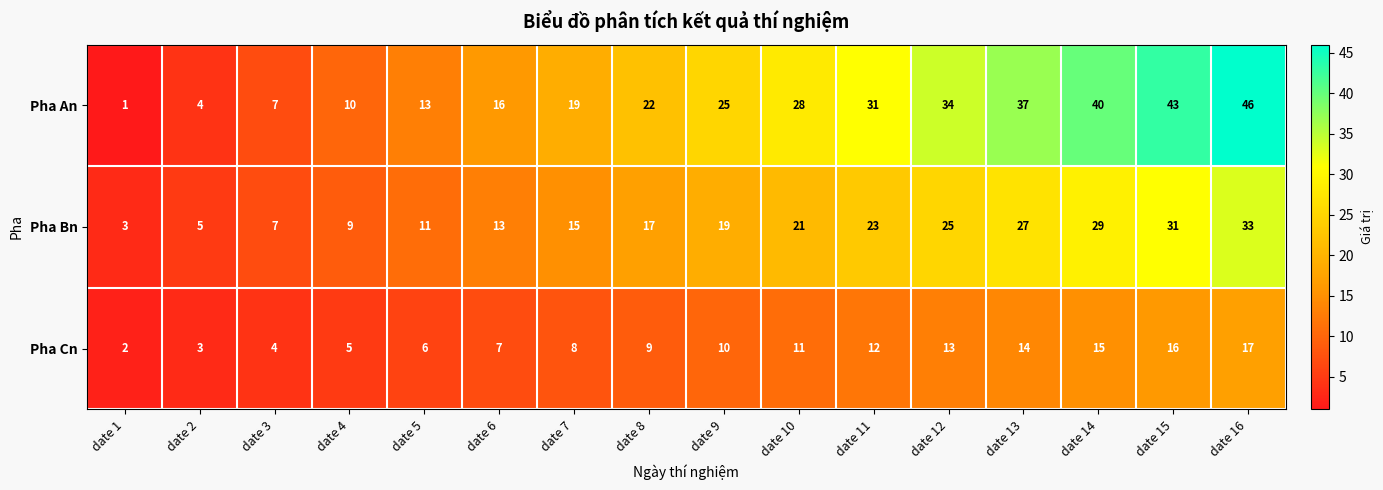

What is the greatest value displayed?

46